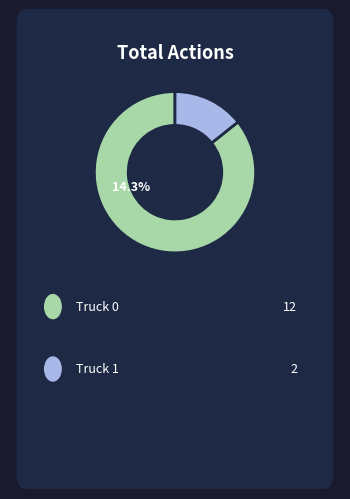

Is it true that Truck 1 is 28% of the pie?

False